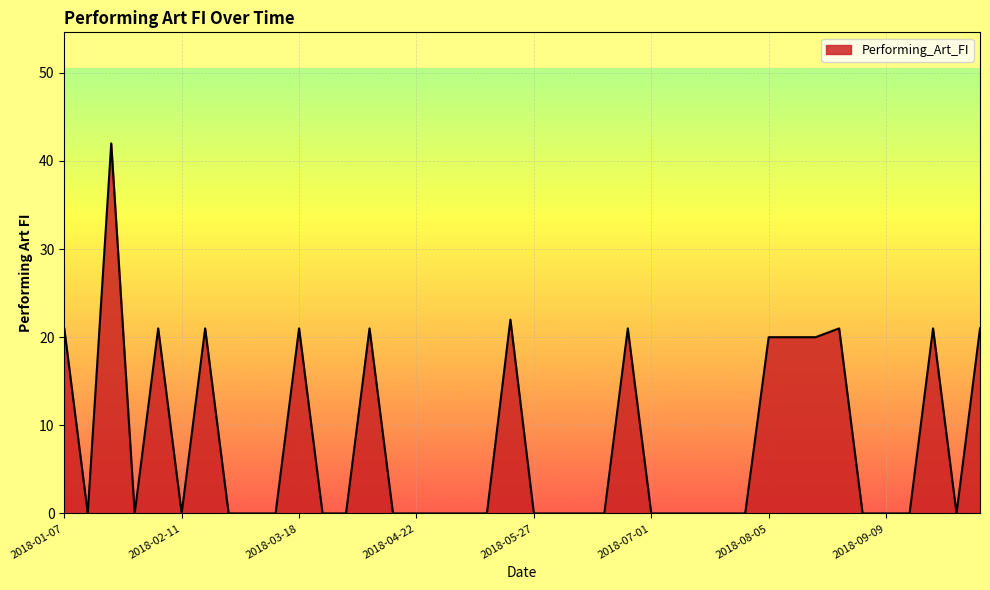

What is the greatest value displayed?

42